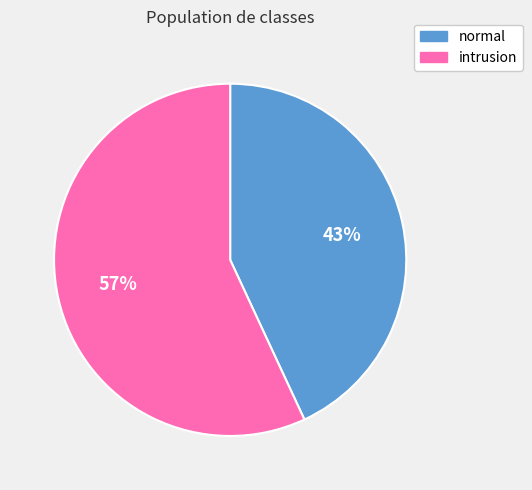

The intrusion slice represents 67% of the pie. True or false?

False